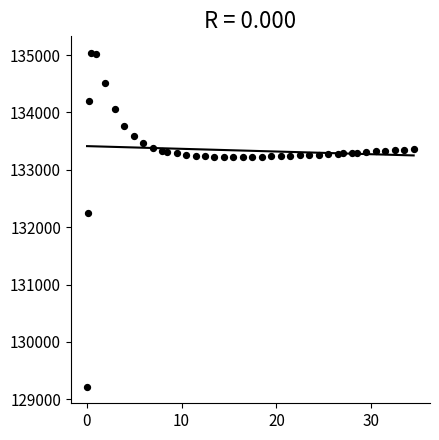

What is the range of Y values (max minus min)?

5813.2